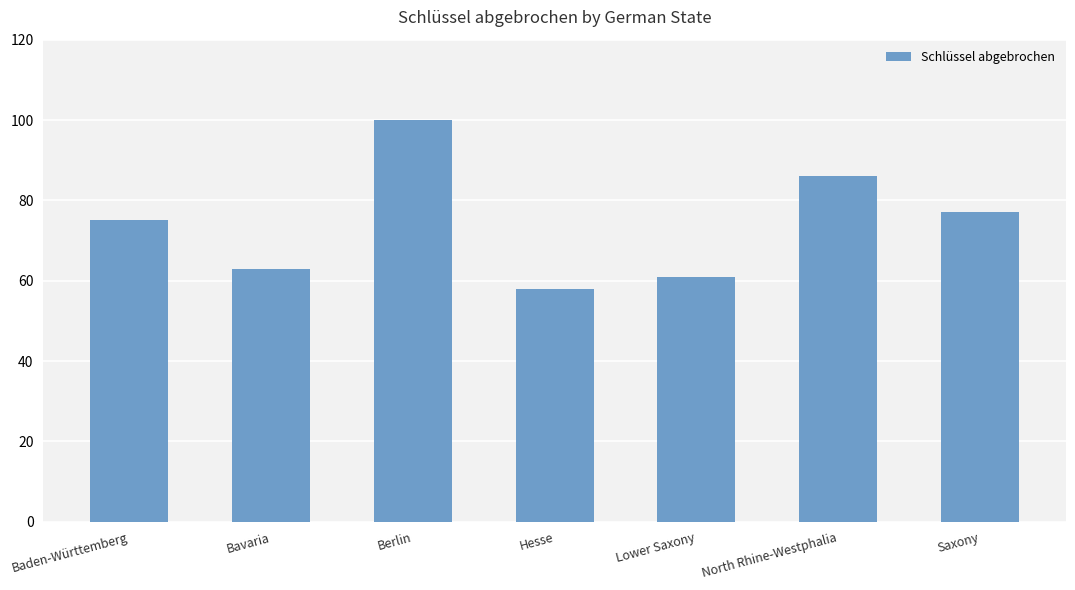

What position from the left is Bavaria?

2